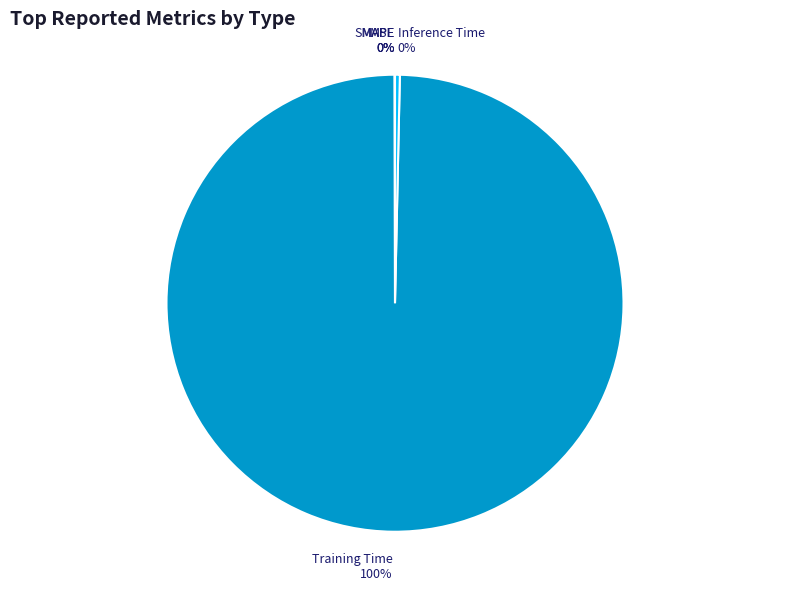

Between Inference Time 0% and Training Time 100%, which is larger?

Training Time 100%